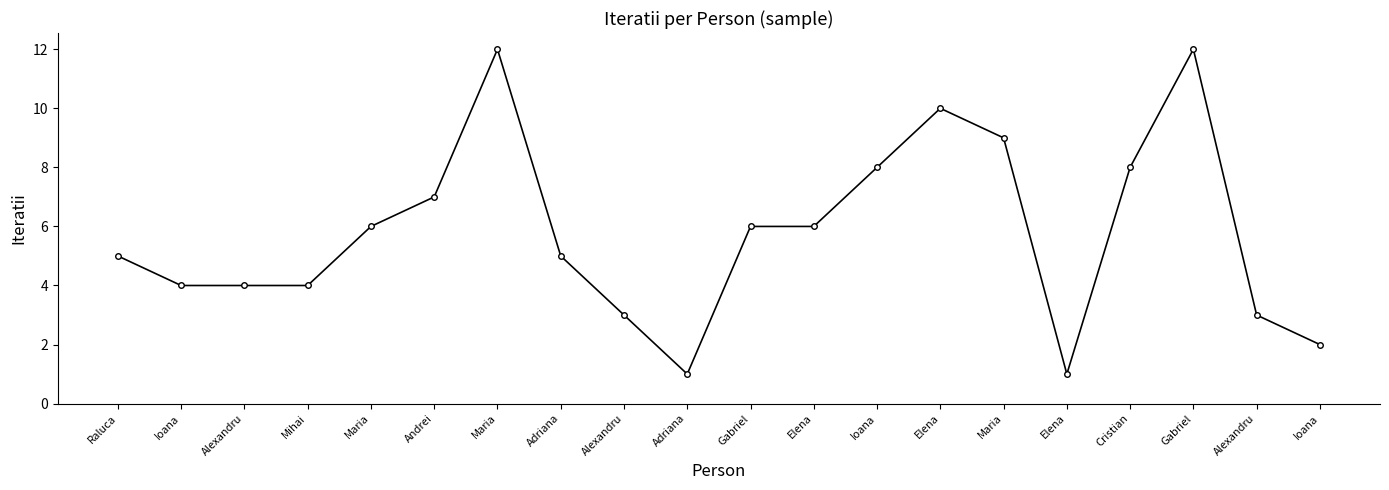

True or false: the data shows 8 at Raluca.

False